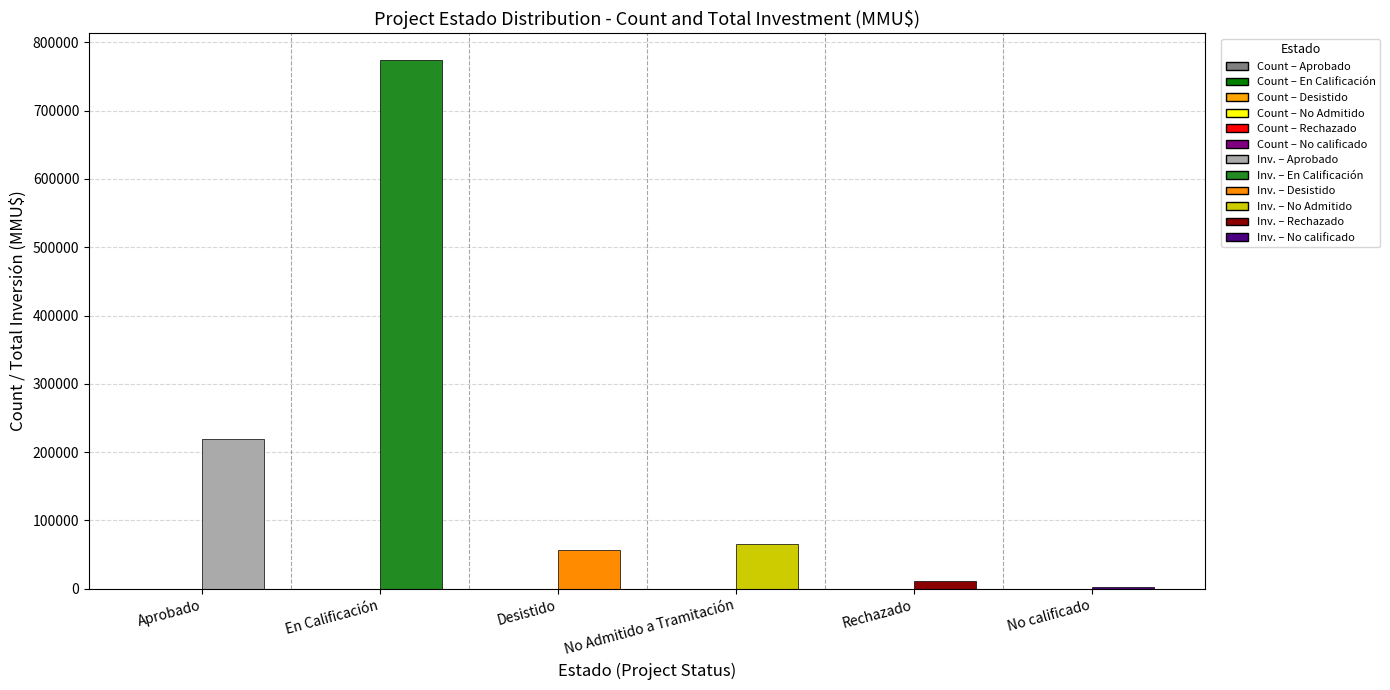

Which label corresponds to the largest value in the chart?

En Calificación